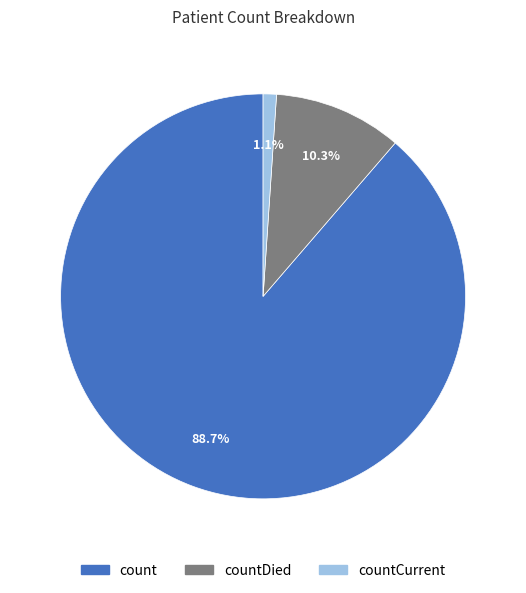

Is there any slice that represents more than half of the pie?

Yes